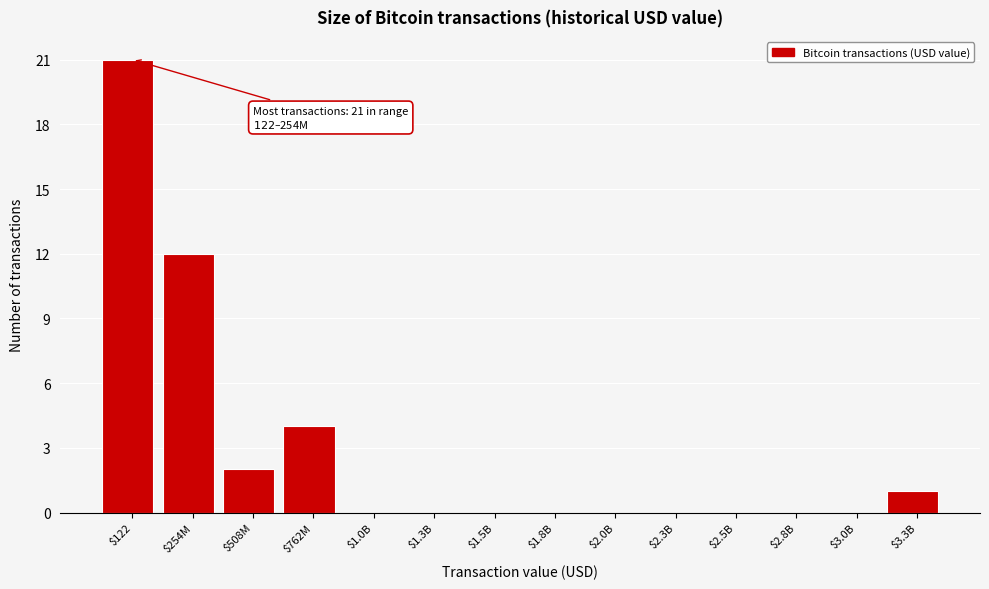

What is the sum of all values?

40